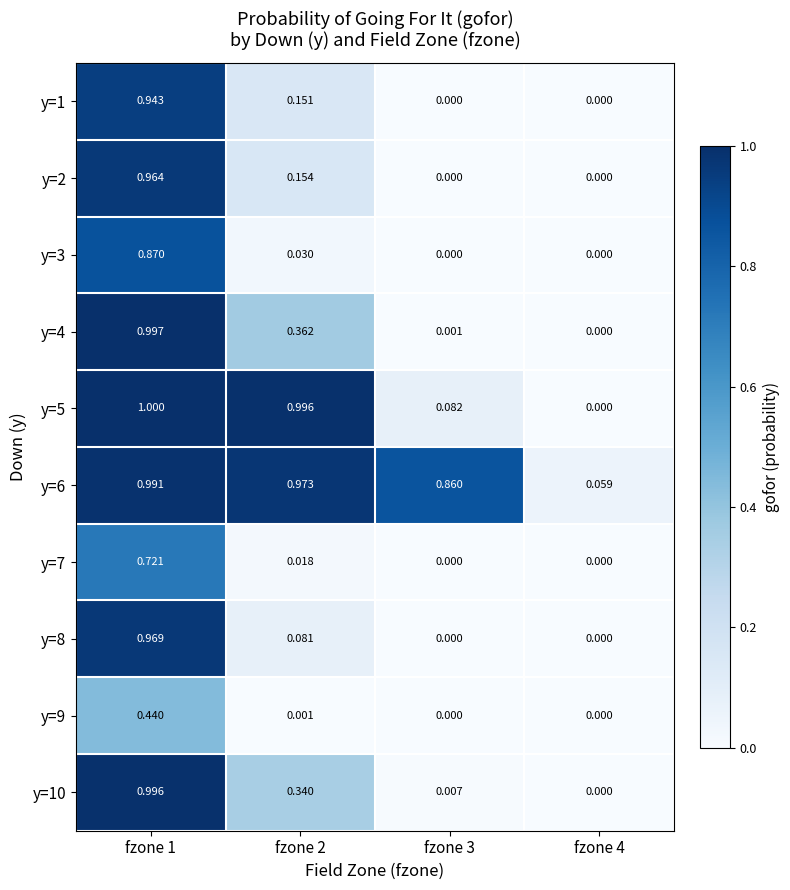

Which series has the largest total across all categories?

y=6